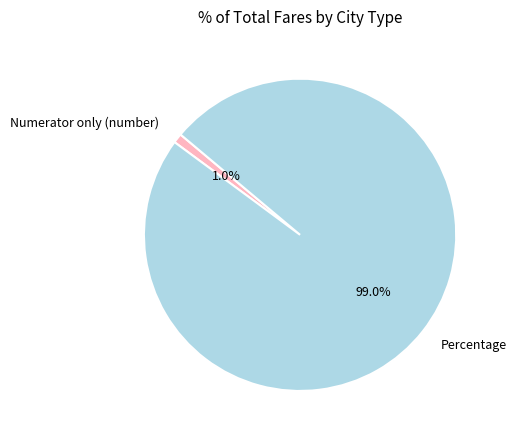

Is it true that Numerator only (number) is 8% of the pie?

False